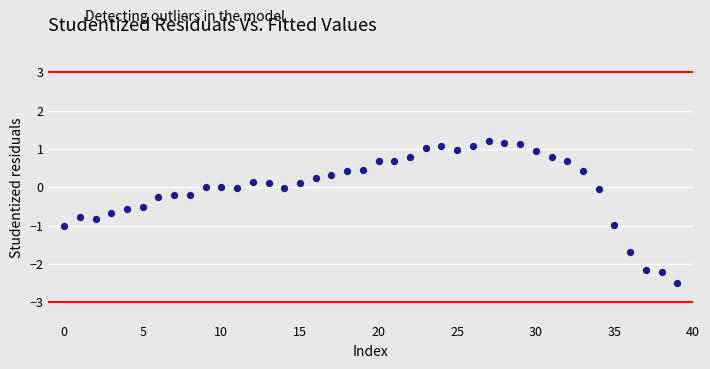

What is the range of Y values (max minus min)?

3.7